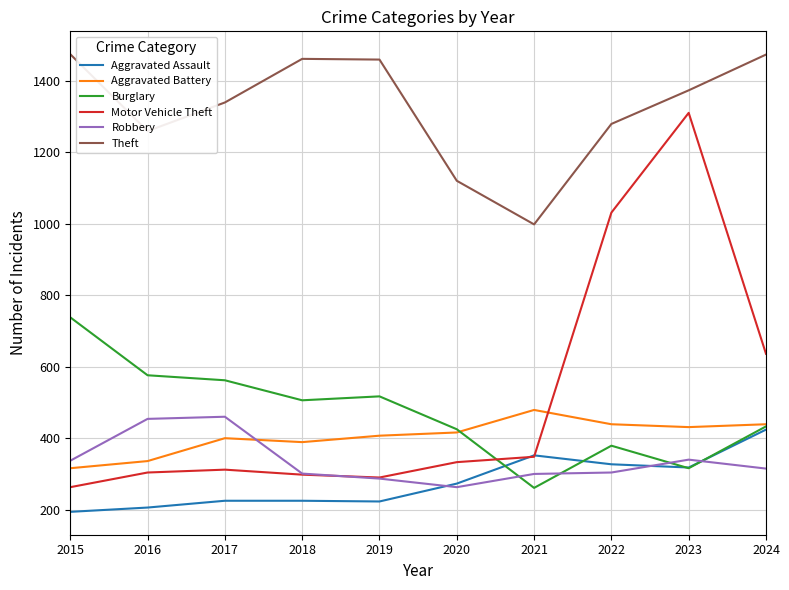

At which category is the sum across all series the highest?

2023